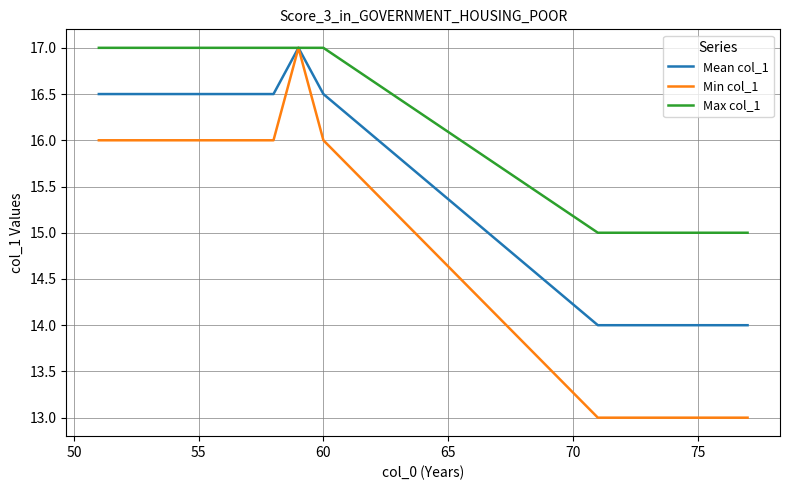

Which series has the largest range (max minus min)?

Min col_1